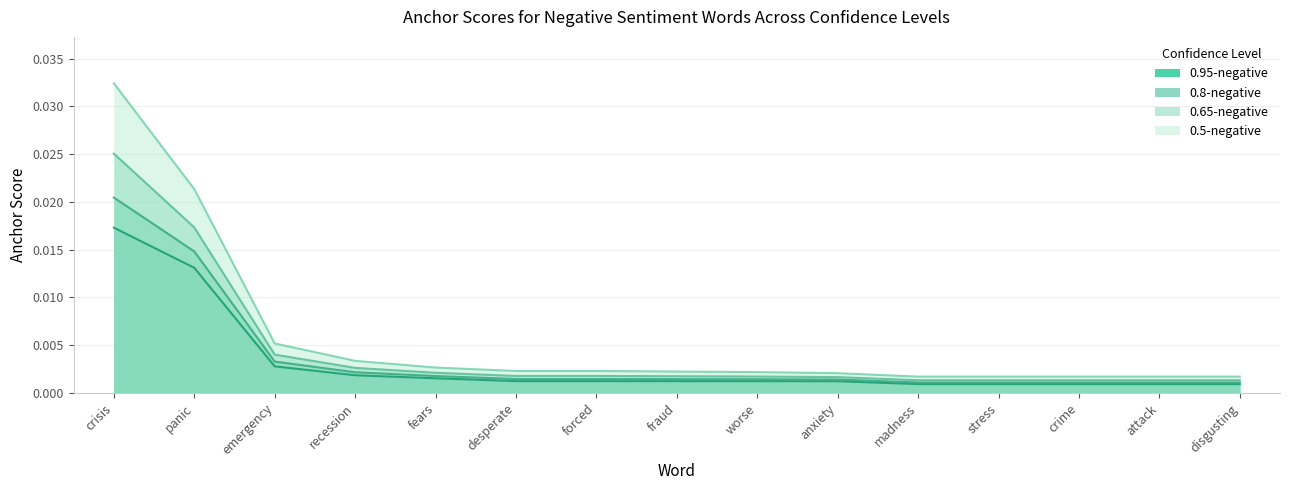

Which series has the largest range (max minus min)?

0.5-negative anchor score